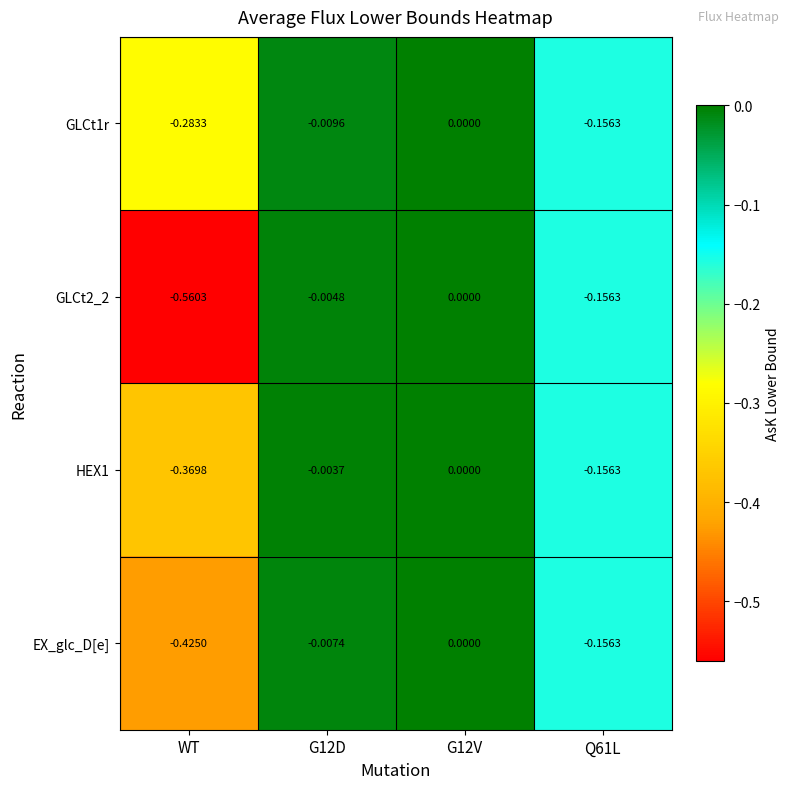

At which category is the sum across all series the highest?

G12V